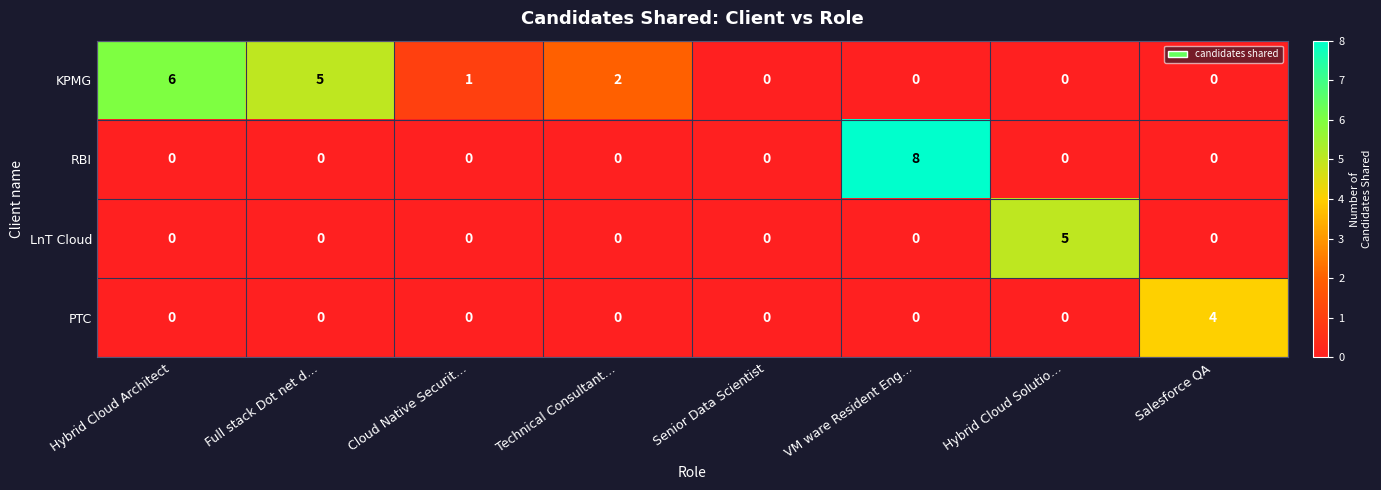

At which label does RBI reach its peak?

VM ware Resident Eng…